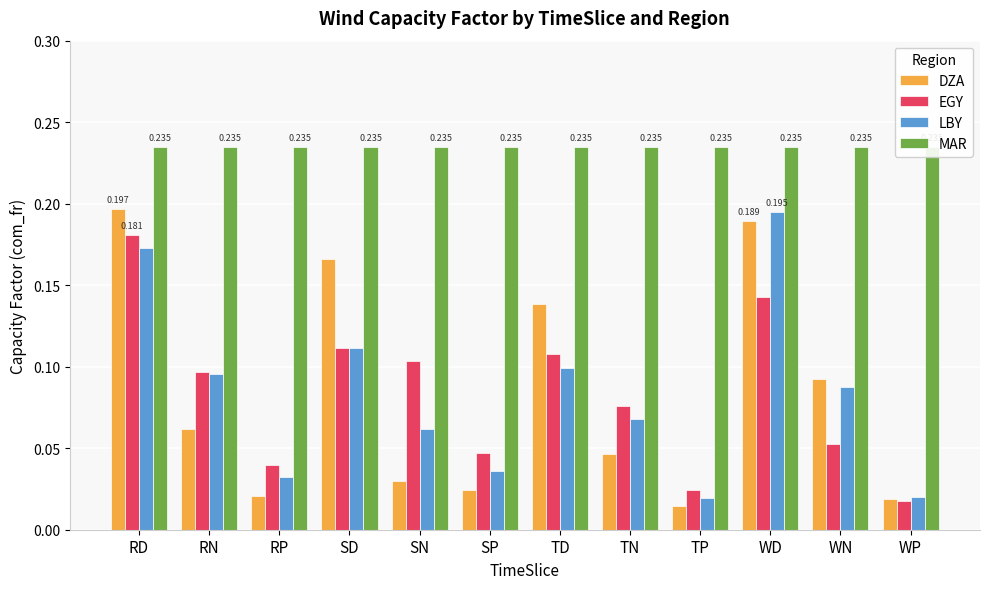

What are all the series names shown in the legend?

DZA, EGY, LBY, MAR